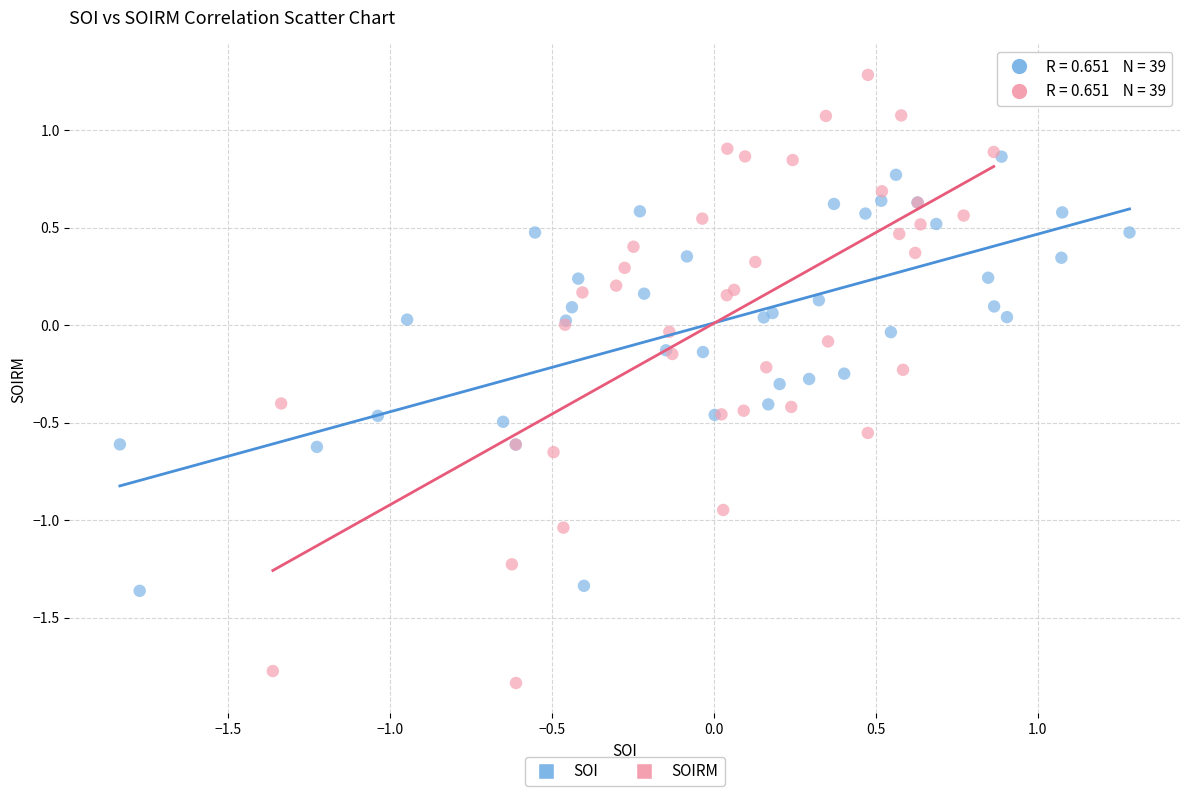

Which series has the widest spread of Y values?

SOIRM